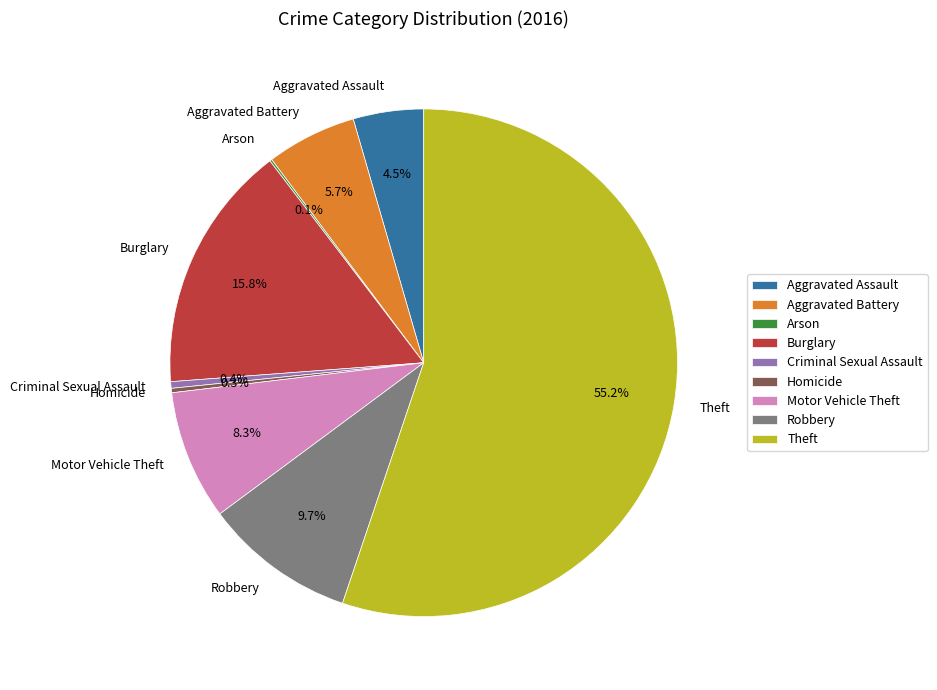

Is the sum of Burglary and Motor Vehicle Theft greater than half?

No